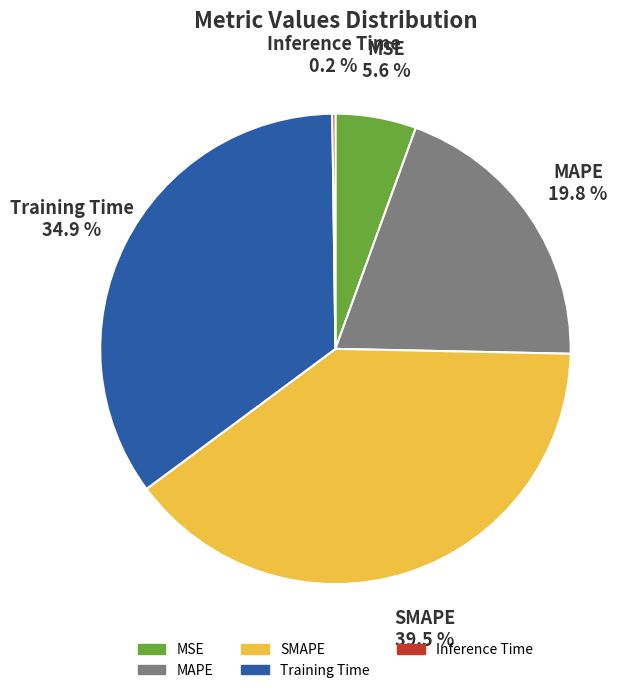

Is it true that MSE is 1% of the pie?

False